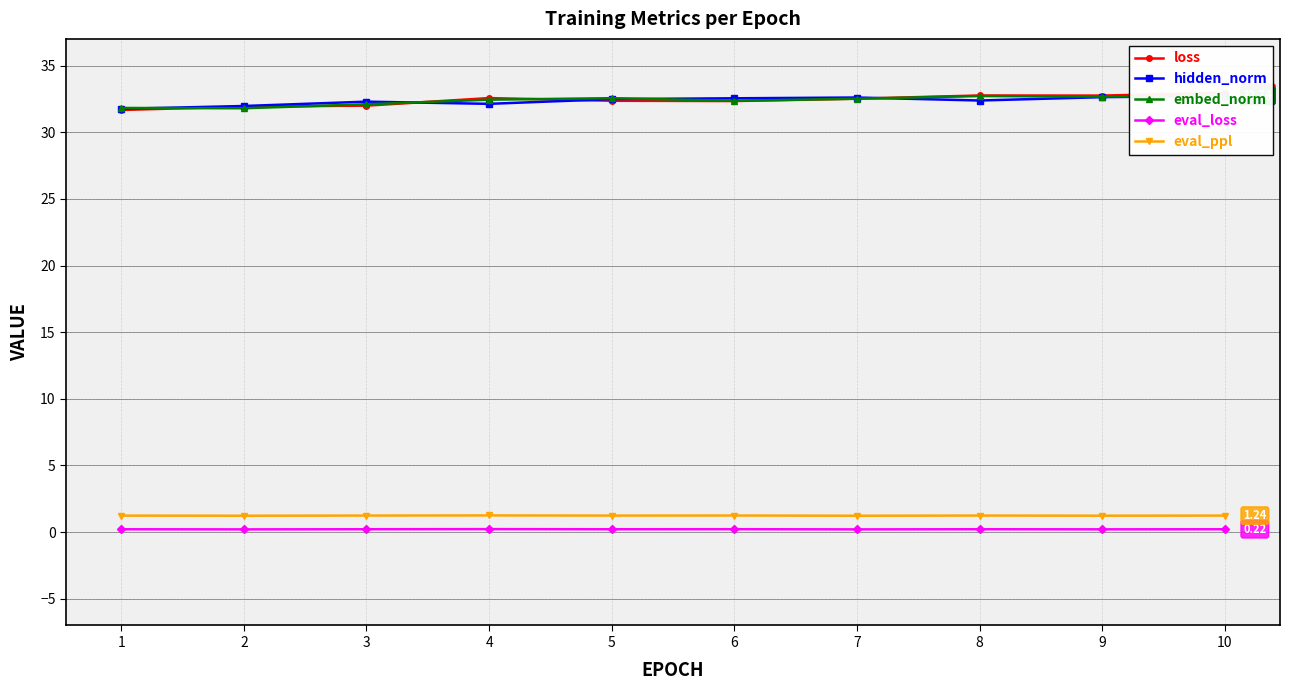

How many distinct data groups are displayed?

5